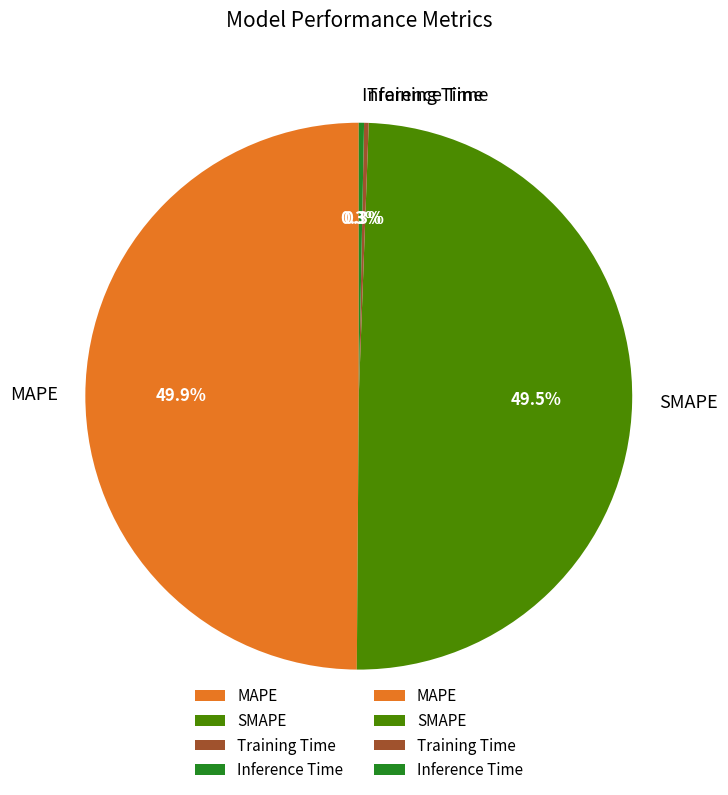

What percentage do SMAPE and MAPE together represent?

99.4%